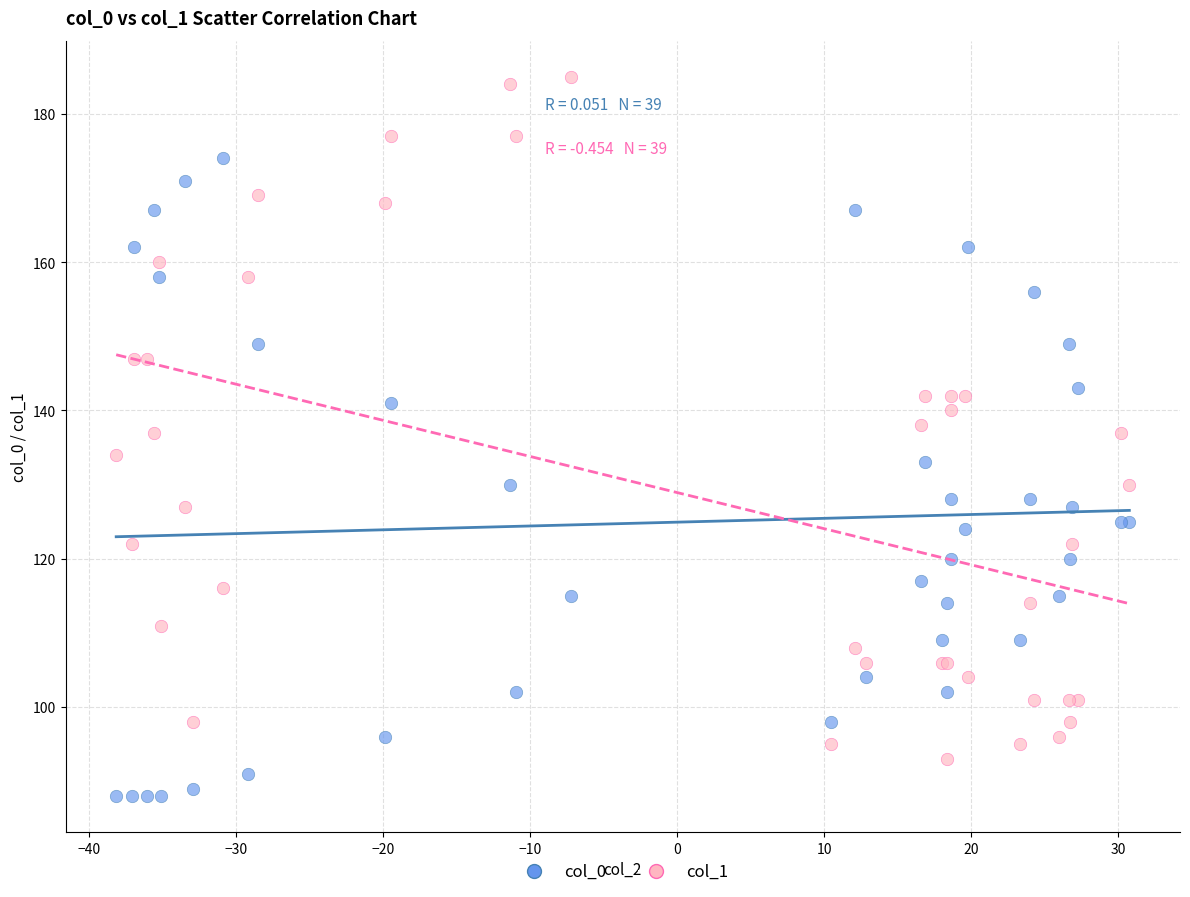

Which series contains the highest Y value?

col_1